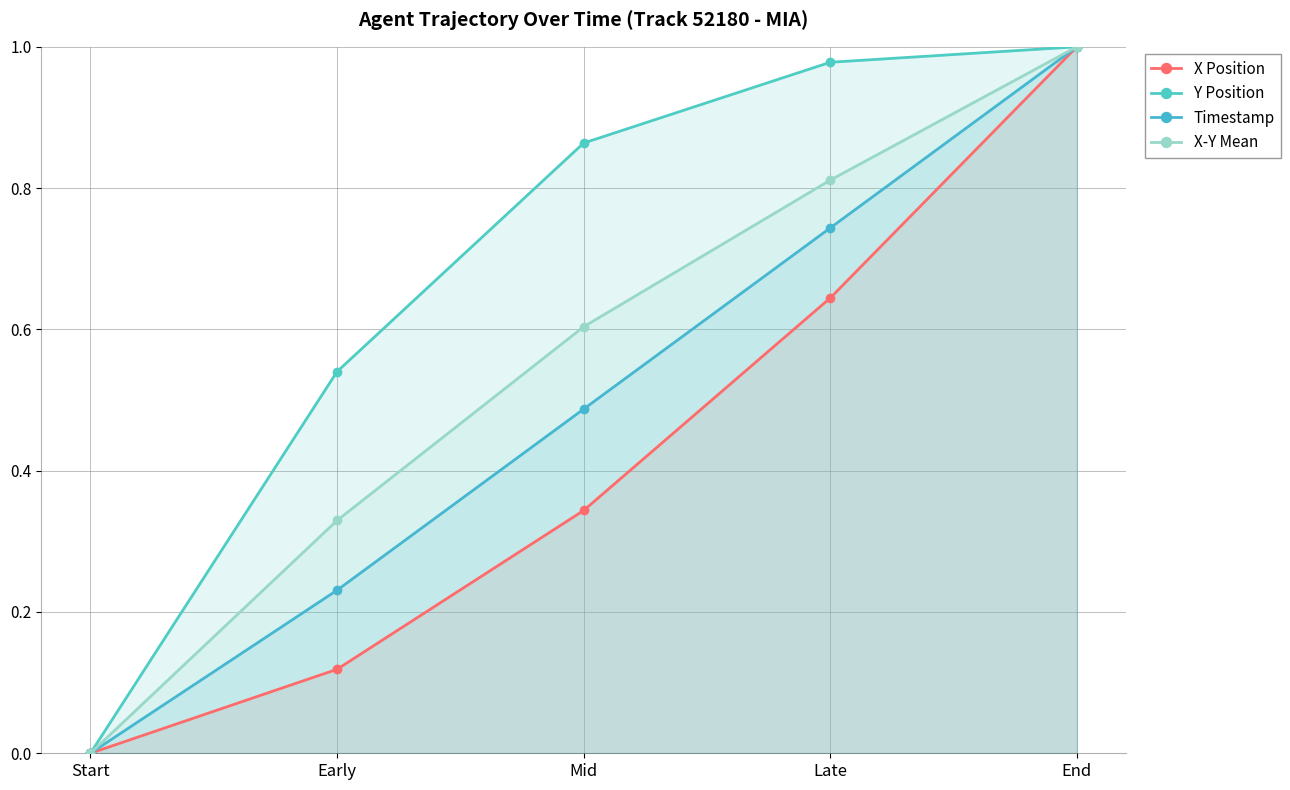

At which category does the chart reach its peak across all series?

End